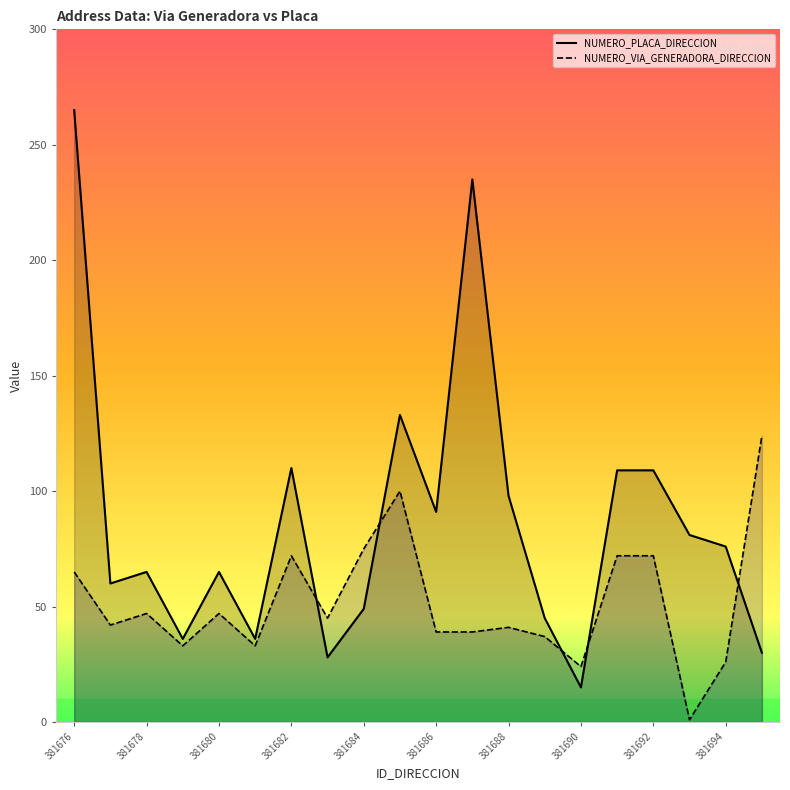

What is the average value of the NUMERO_VIA_GENERADORA_DIRECCION series?

52